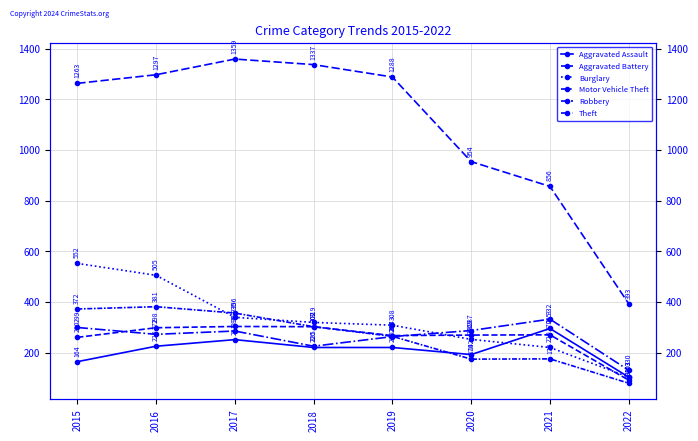

At which category does the chart reach its peak across all series?

2017